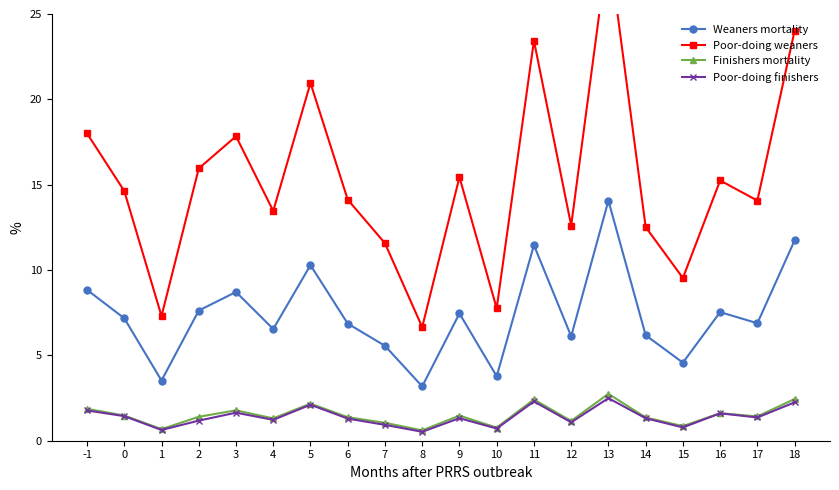

What are all the series names shown in the legend?

Weaners mortality, Poor-doing weaners, Finishers mortality, Poor-doing finishers